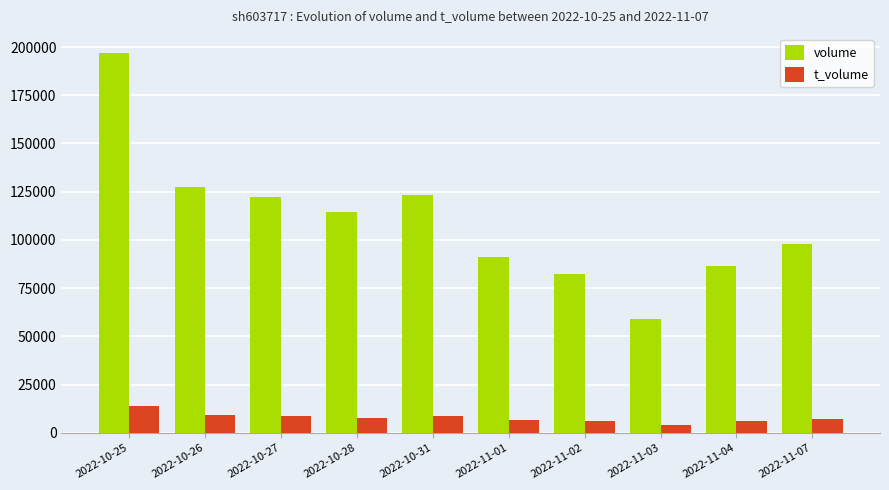

What is the sum of the t_volume values at 2022-11-02 and 2022-10-26?

15170